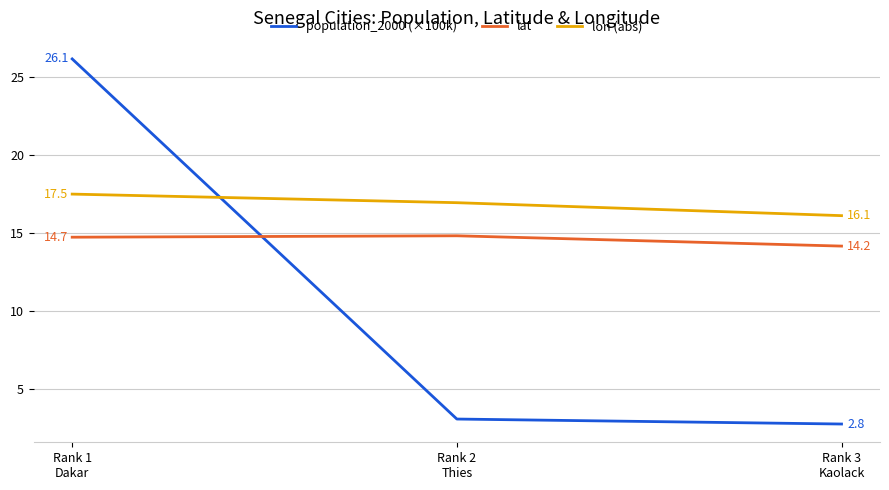

What position from the left is Rank 3
Kaolack?

3